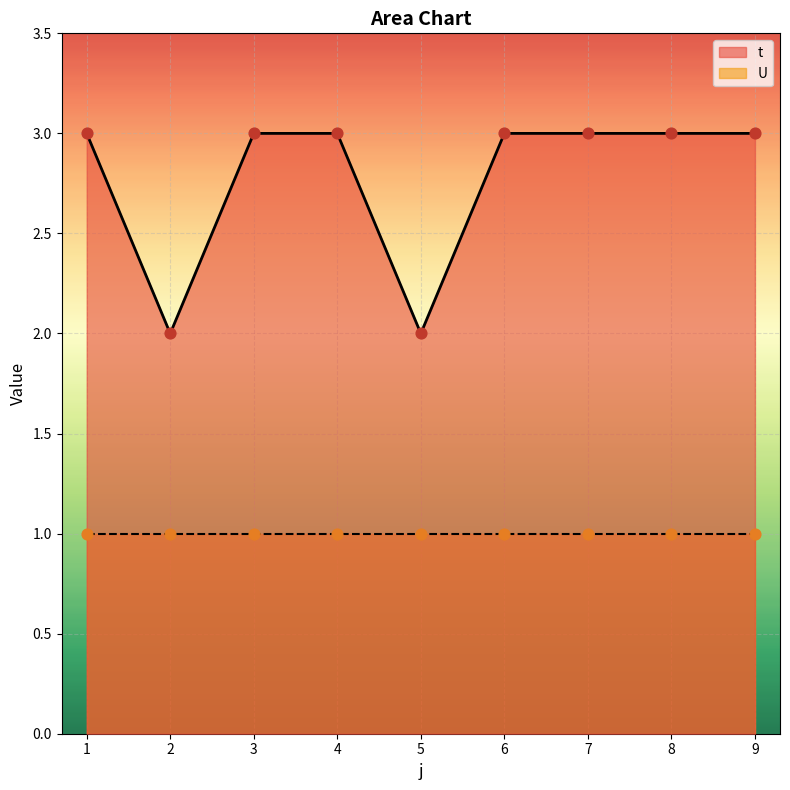

What is the ratio of the value at 1 to the value at 5?

1.5